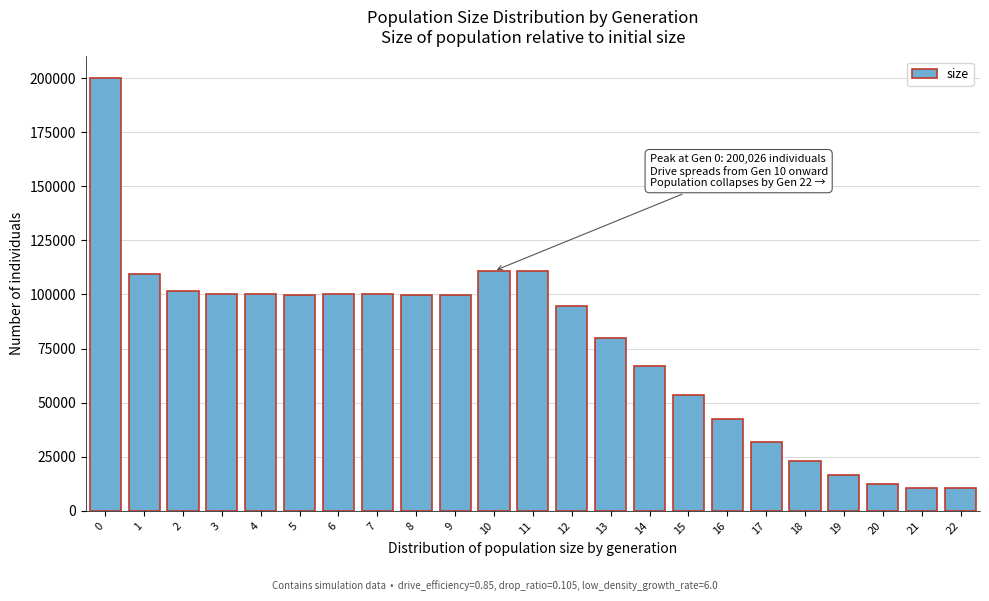

What is the value of the 21st bar from the left?

12296